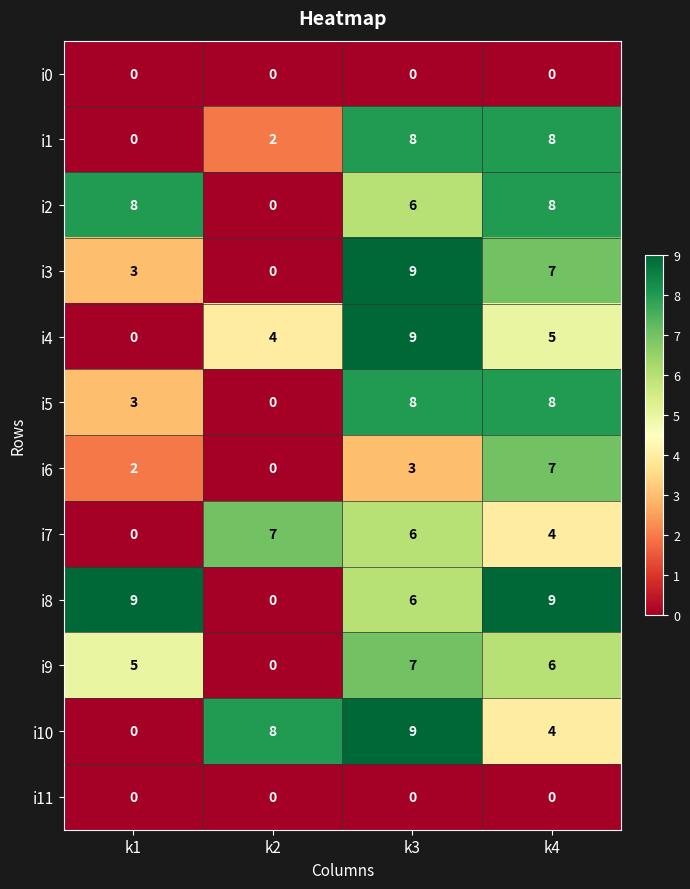

How many i3 values are between 3 and 9?

3